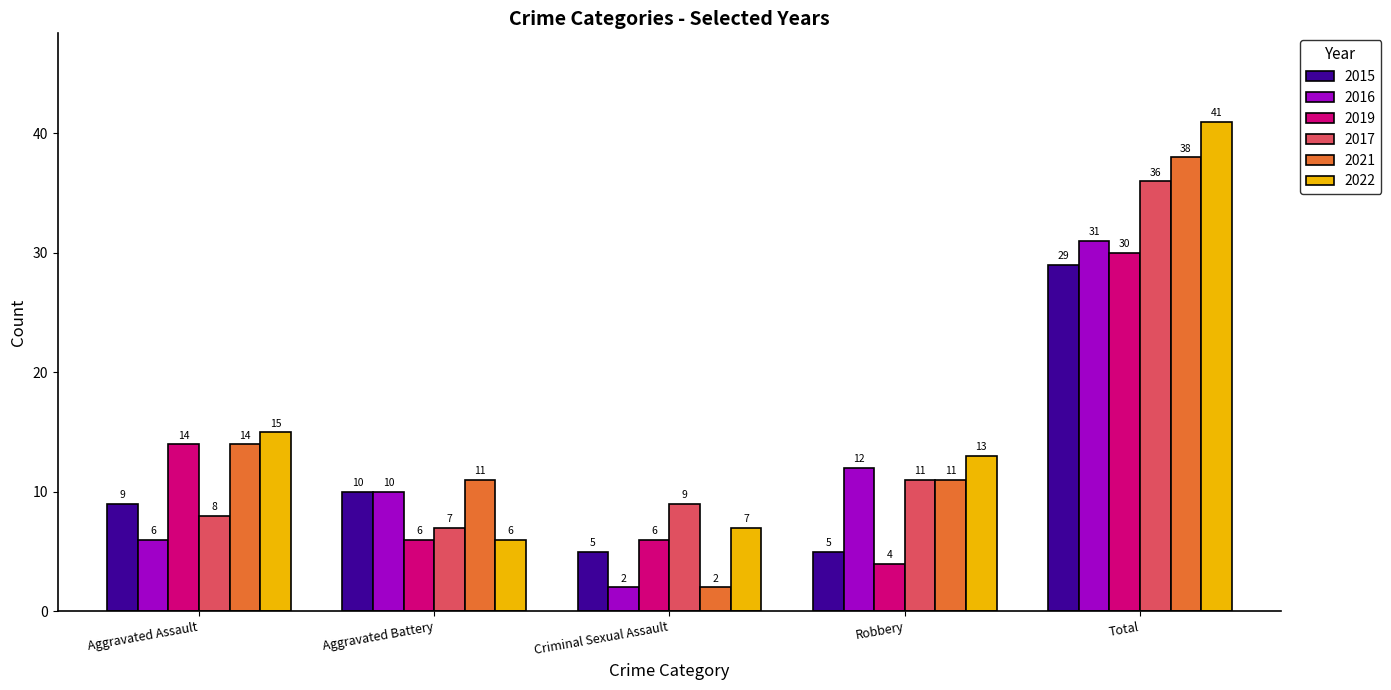

What is the average value of the 2015 series?

12